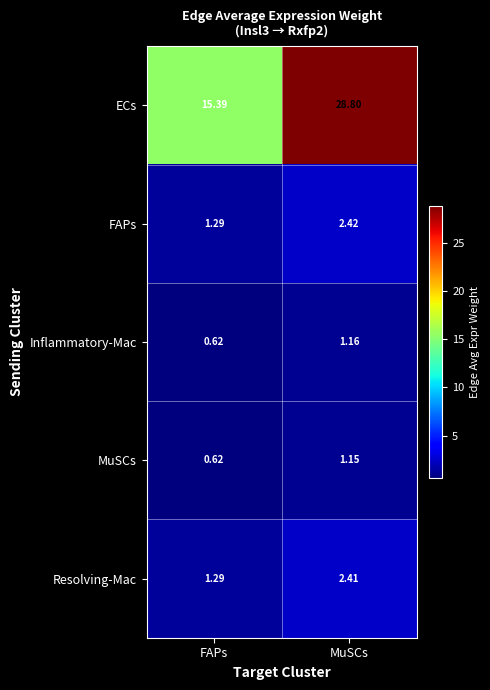

At which category is the sum across all series the highest?

MuSCs